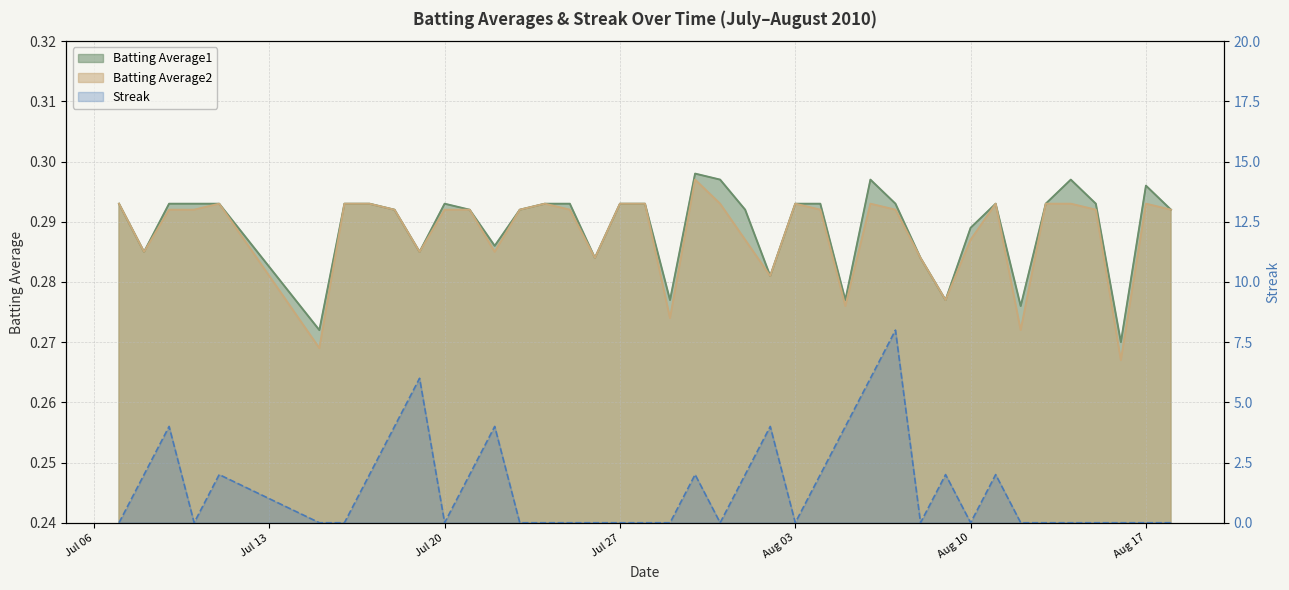

True or false: Batting Average2 and Batting Average1 cross at least once.

False